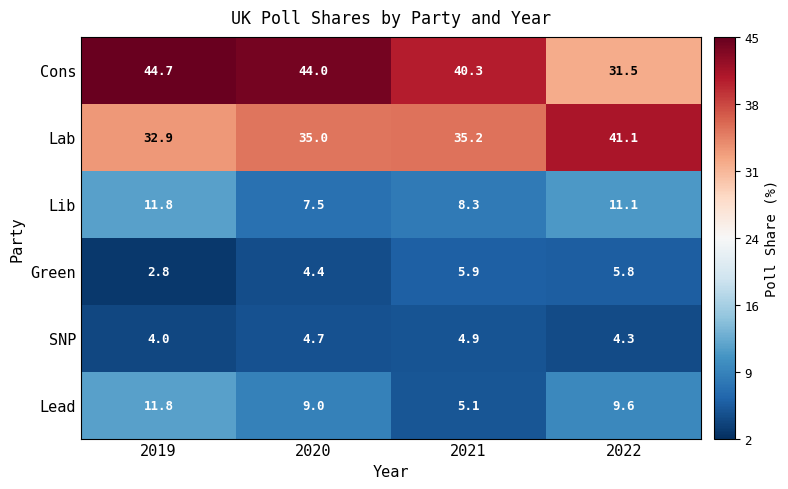

The value of Lab at 2020 is 61.0. True or false?

False